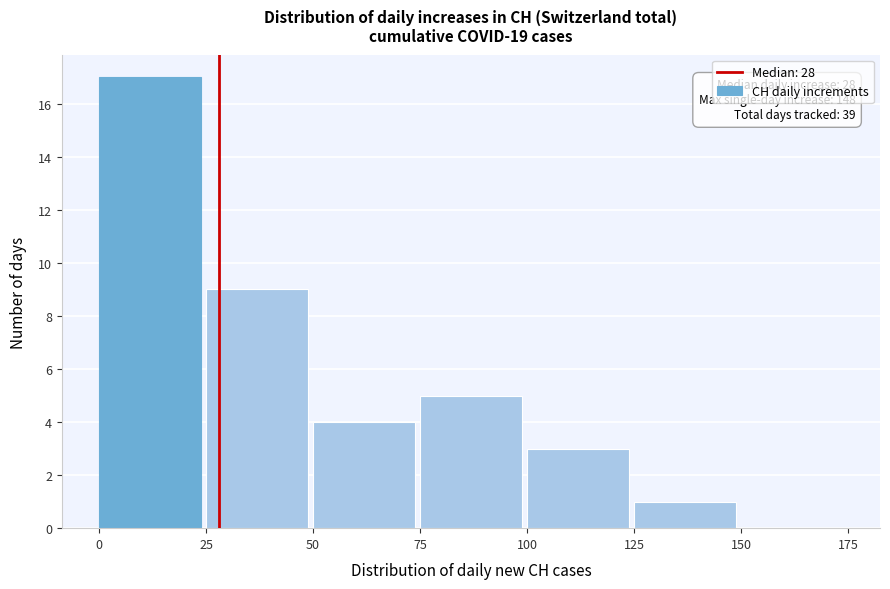

Over which range of the x-axis is the bar tallest?

0 to 25